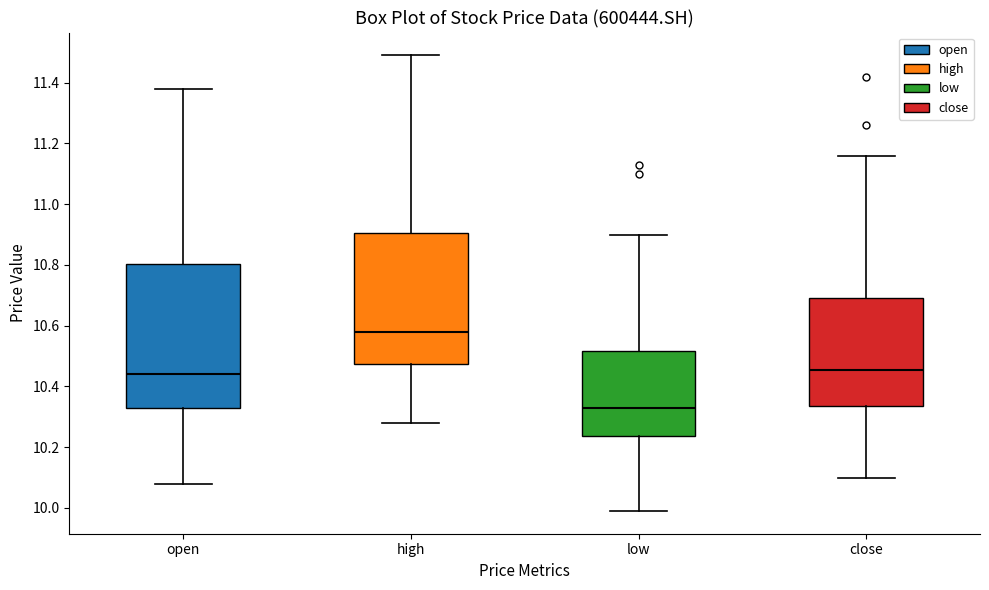

Reading left to right, transcribe this box plot: for each box, give where its median line is, the range the box spans, and where its two whiskers end, as read against the y-axis. The values are not printed on the chart, so give them approximately, as read against the axis.

open: median 10.44, box 10.32 to 10.80, whiskers 10.08 to 11.38
high: median 10.58, box 10.48 to 10.90, whiskers 10.28 to 11.50
low: median 10.34, box 10.24 to 10.52, whiskers 10.00 to 10.90
close: median 10.46, box 10.34 to 10.70, whiskers 10.10 to 11.16